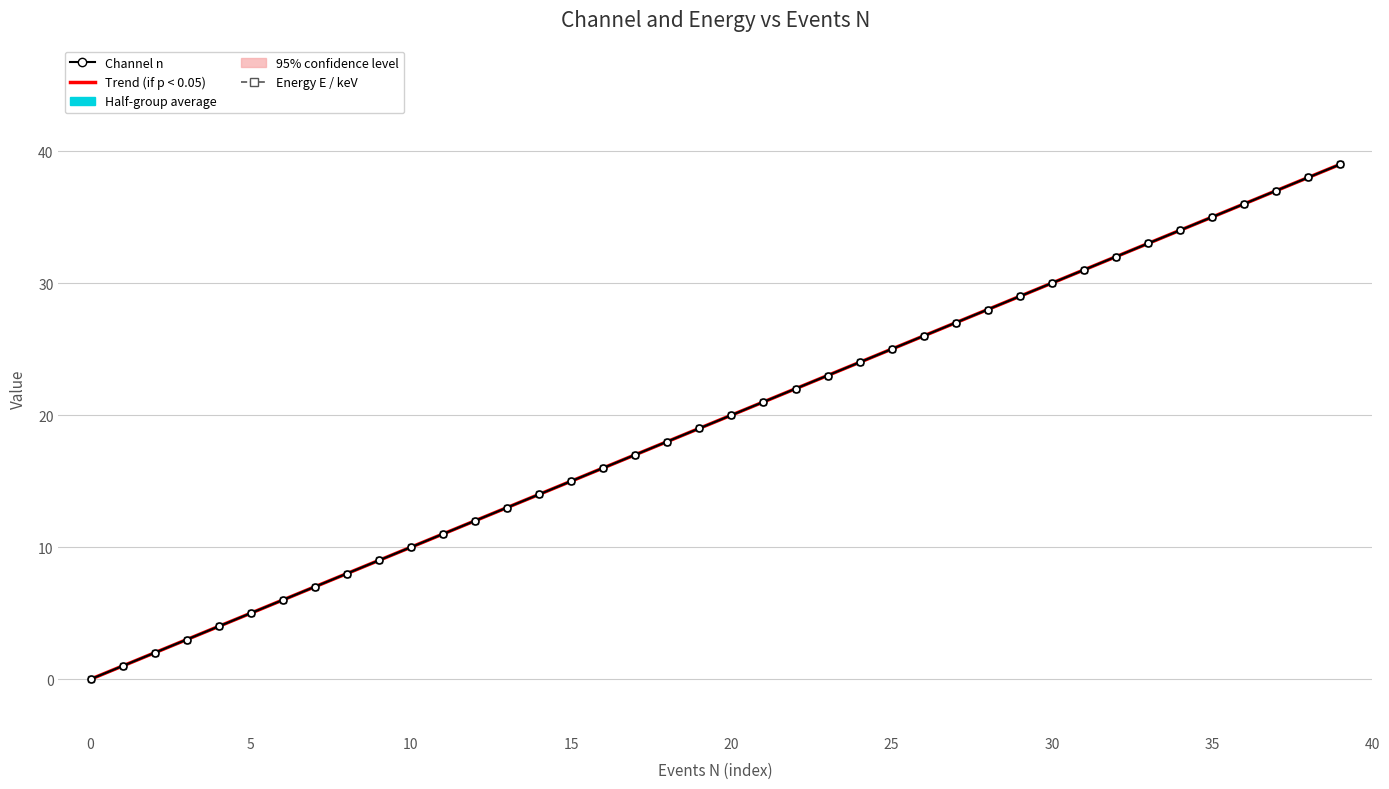

The Energy E / keV series shows 55.3 at 31. True or false?

False